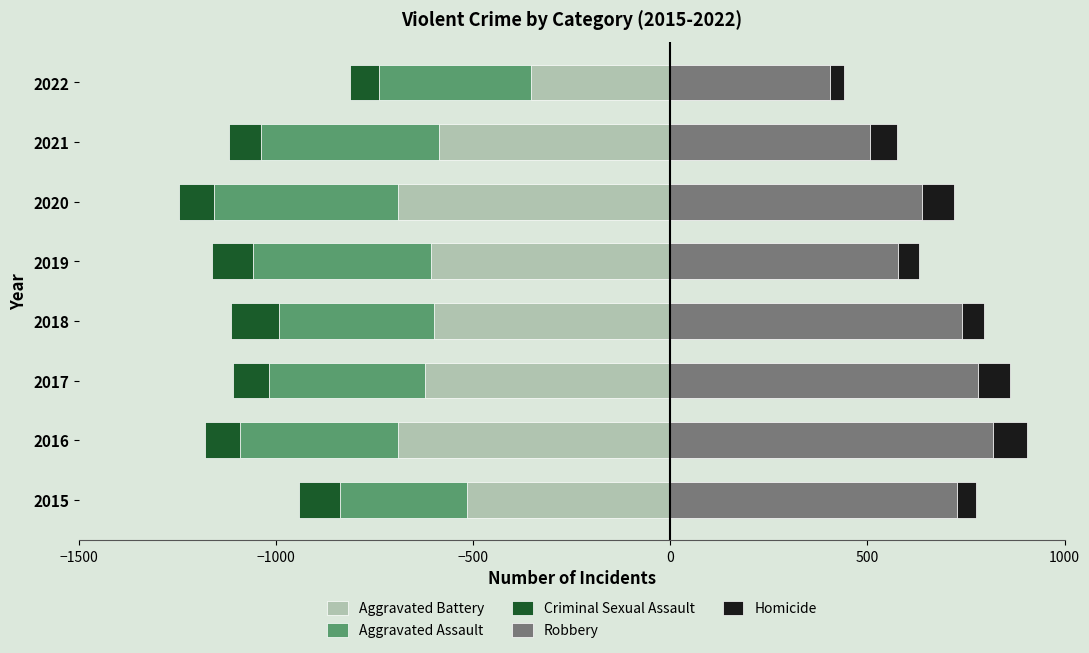

Is the value of Aggravated Battery at 2018 greater than the value of Aggravated Assault at 2017?

No